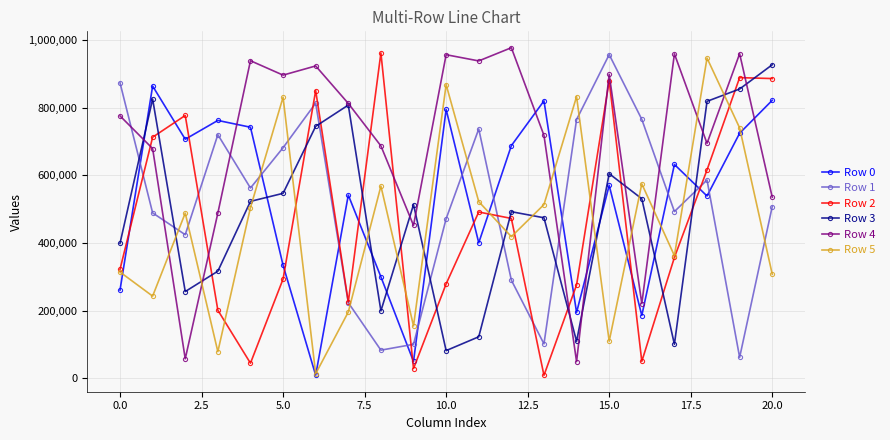

What is the greatest value displayed?

977751